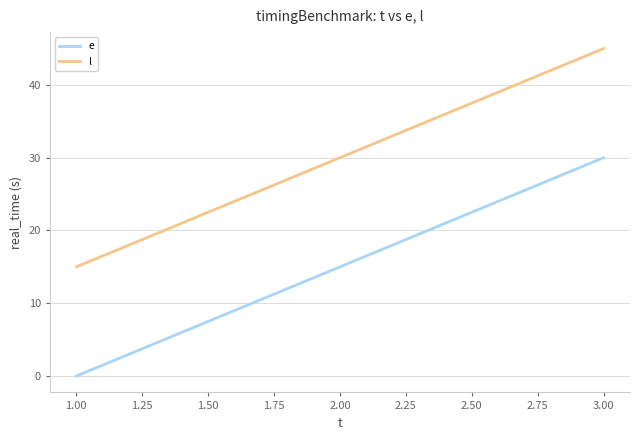

Is the value of l at 1.00 greater than the value of e at 1.00?

Yes